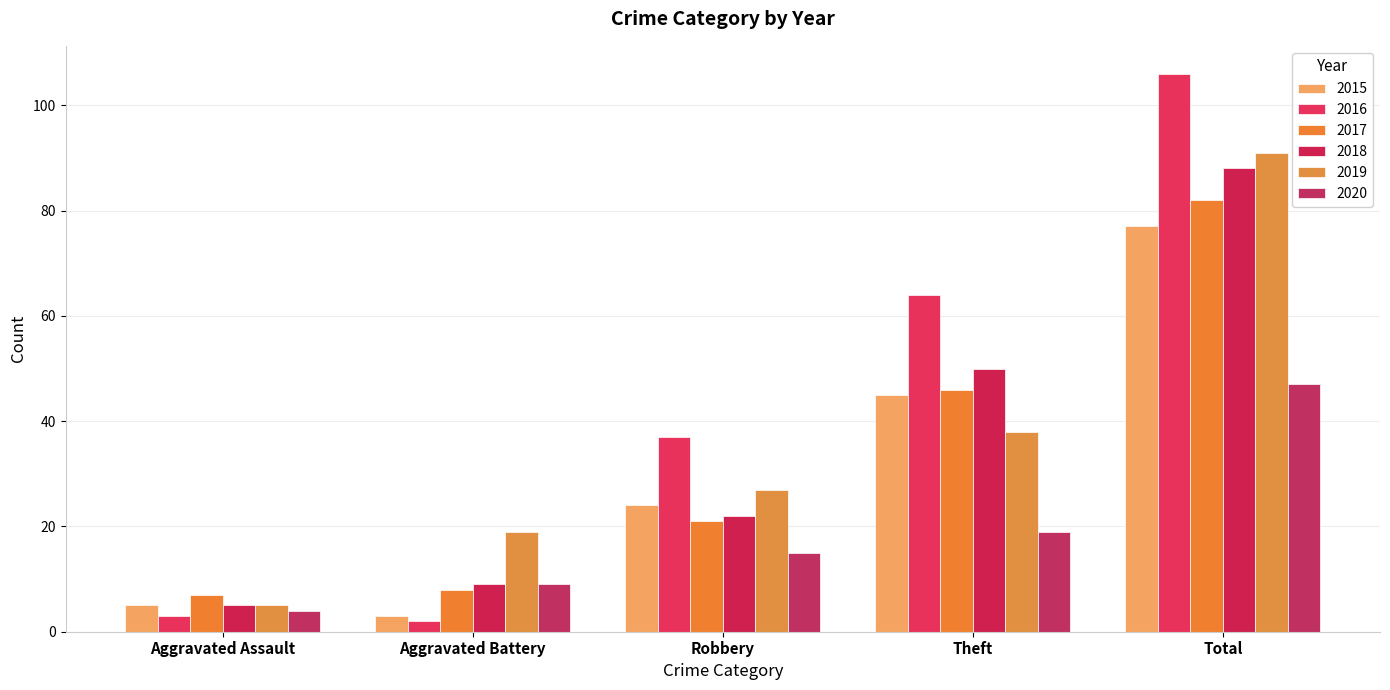

What is the value of the 2019 bar at the 2nd from the left?

19